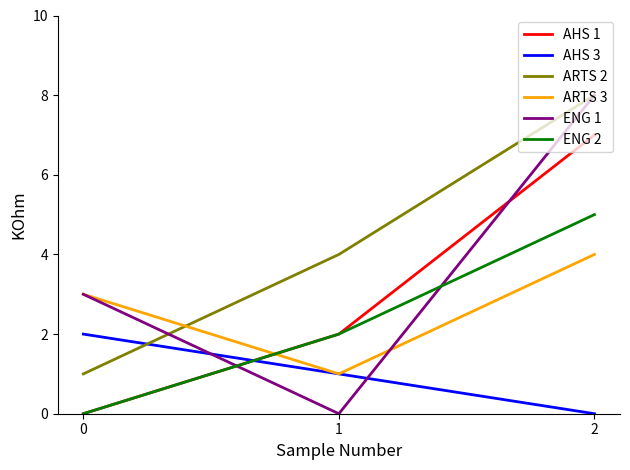

How many categories are shown in the chart?

3